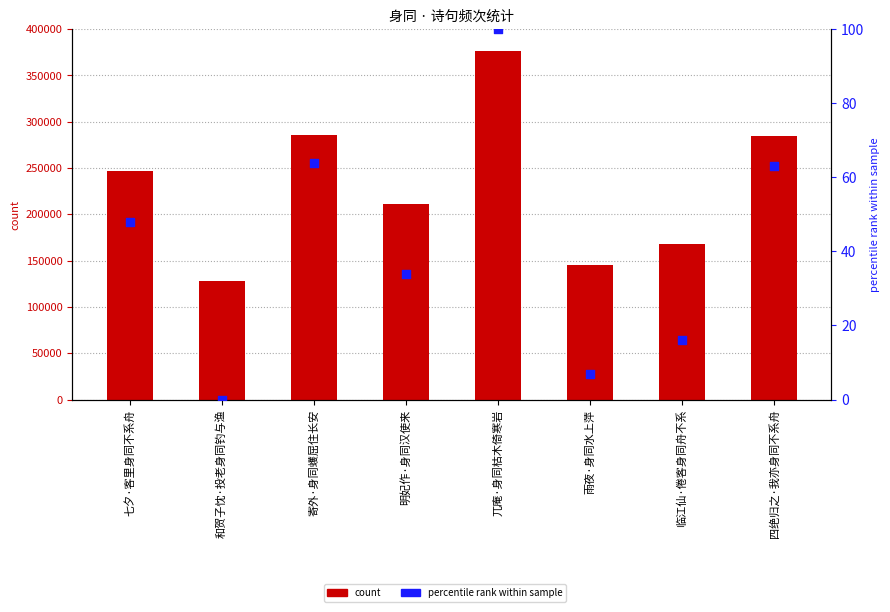

What is the total value across all series at 明妃作·身同汉使来?

211692